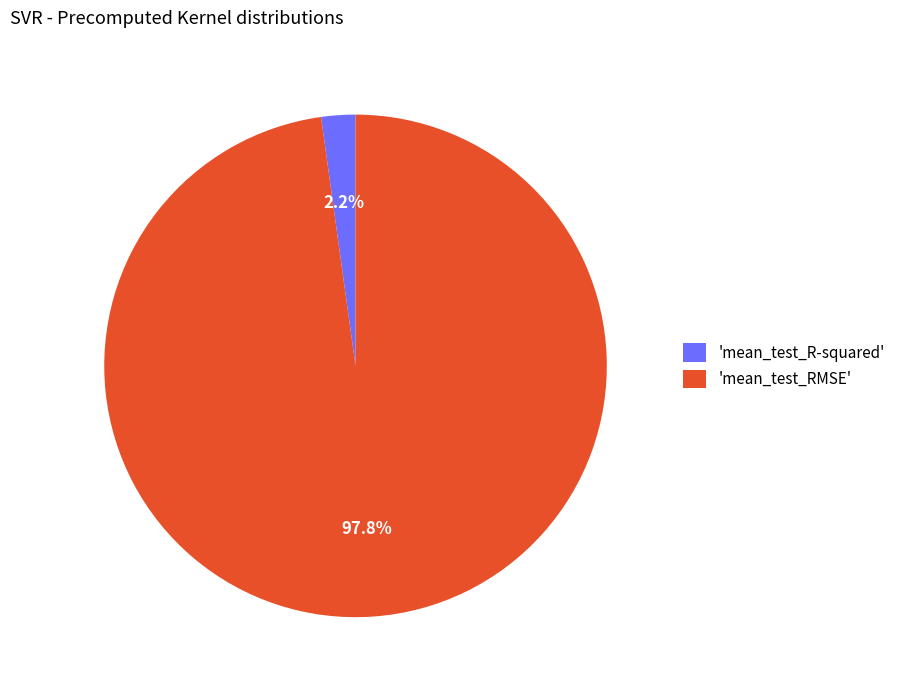

Which slice is the smallest?

'mean_test_R-squared'